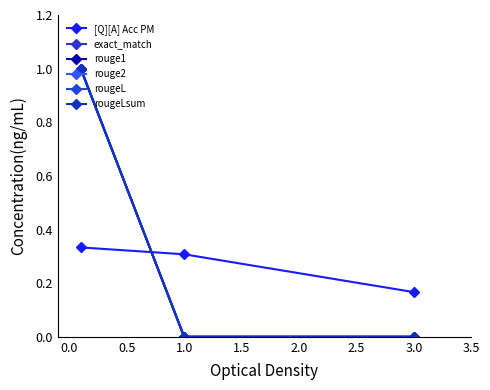

Does the chart have visible grid lines?

No